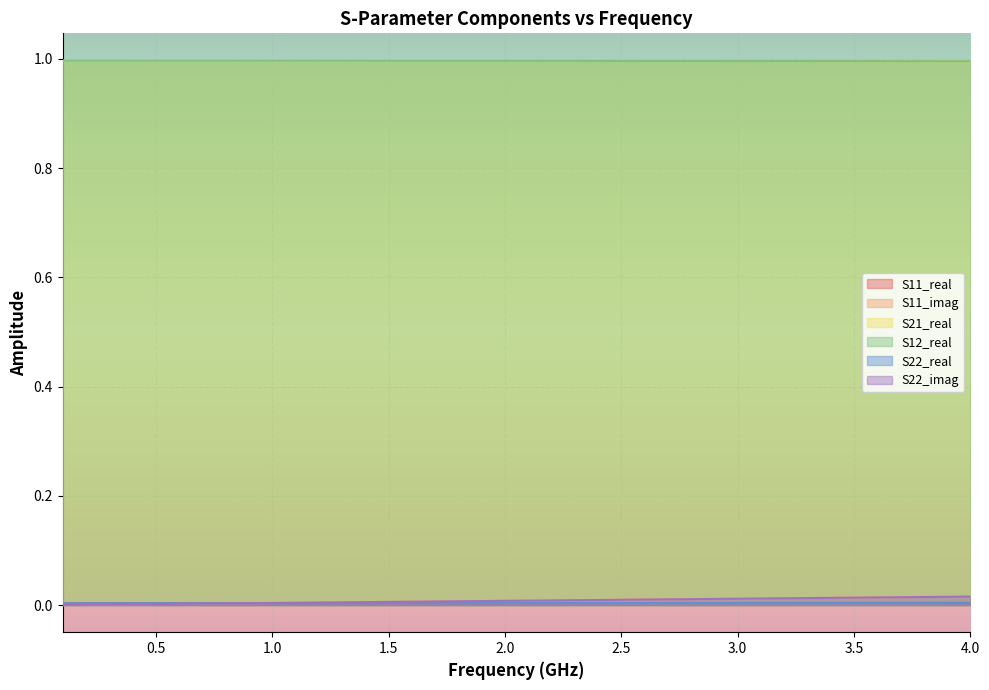

The S11_imag series shows 0.0 at 1.0. True or false?

True